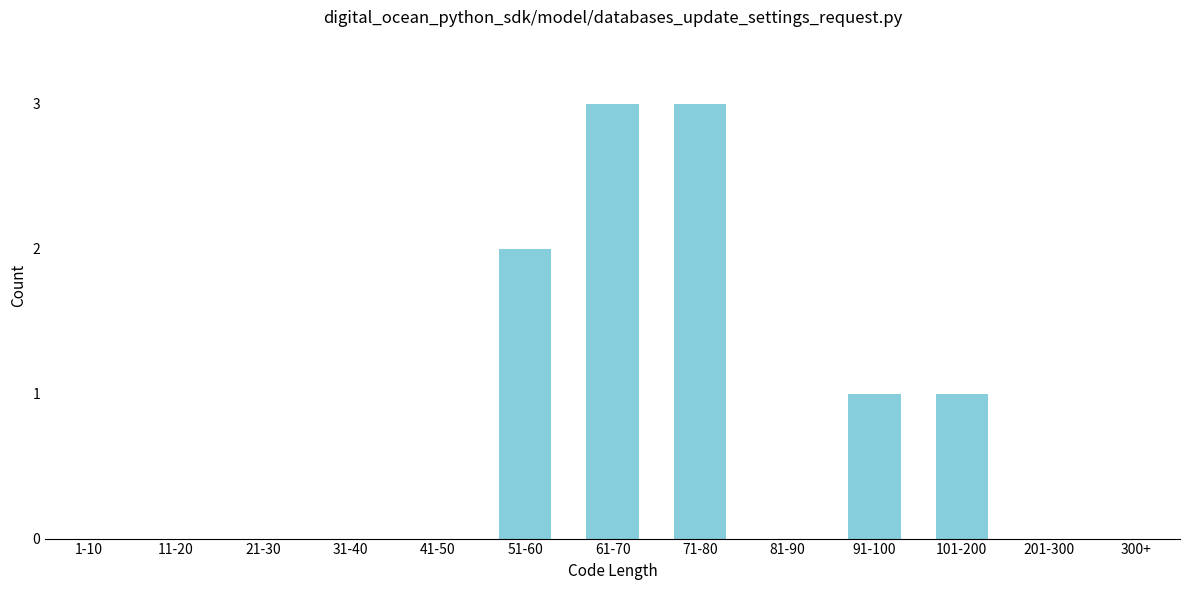

Reading left to right, list all the values displayed in this chart.

1-10=0	11-20=0	21-30=0	31-40=0	41-50=0	51-60=2	61-70=3	71-80=3	81-90=0	91-100=1	101-200=1	201-300=0	300+=0